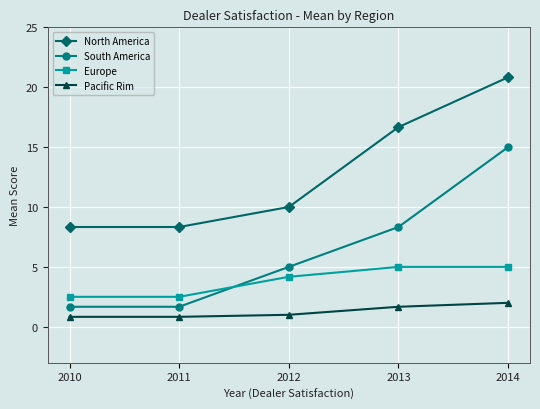

True or false: Pacific Rim and North America intersect in this chart.

False